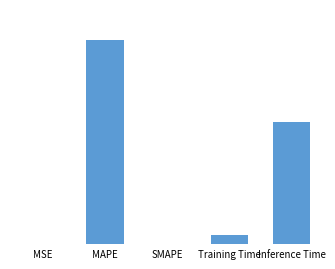

List the labels in order of value, largest first.

MAPE, Inference Time, Training Time, MSE, SMAPE